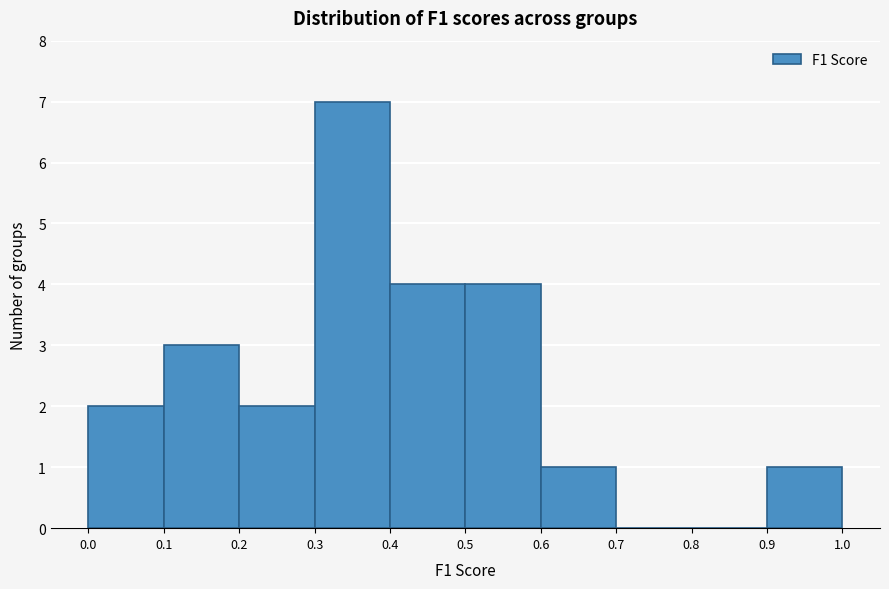

Reading left to right, transcribe this chart: for each bar, give the range it covers on the x-axis and its height. The values are not printed on the chart, so give them approximately, as read against the axis.

0.0 to 0.1: 2
0.1 to 0.2: 3
0.2 to 0.3: 2
0.3 to 0.4: 7
0.4 to 0.5: 4
0.5 to 0.6: 4
0.6 to 0.7: 1
0.7 to 0.8: 0
0.8 to 0.9: 0
0.9 to 1.0: 1